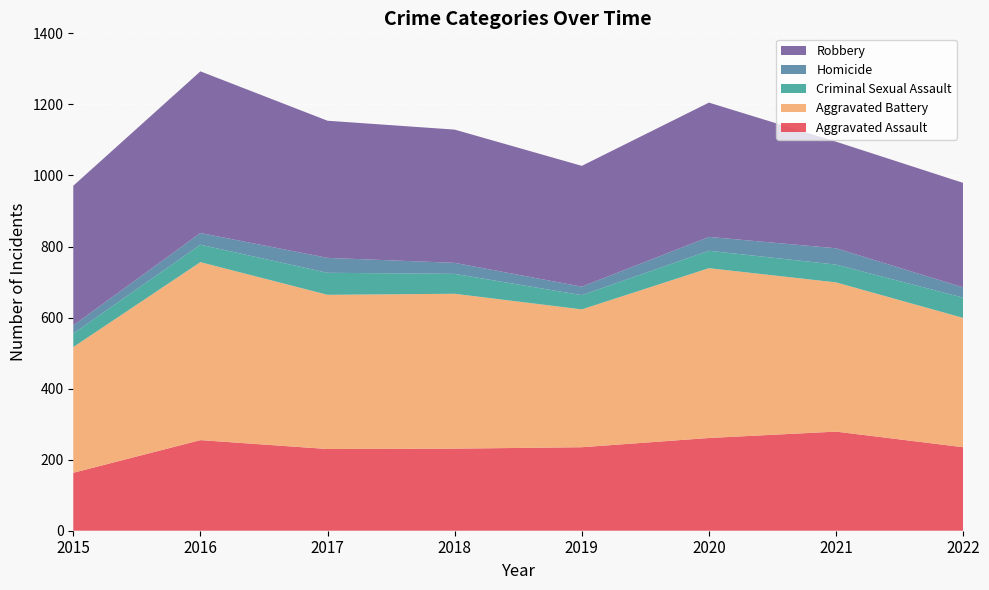

Reading right to left, what are all the values shown in this chart?

Aggravated Assault: 235	279	261	235	231	230	255	163
Aggravated Battery: 364	420	478	388	436	434	501	354
Criminal Sexual Assault: 57	50	49	40	56	62	49	38
Homicide: 29	46	39	24	31	42	33	23
Robbery: 294	300	378	340	375	386	455	393